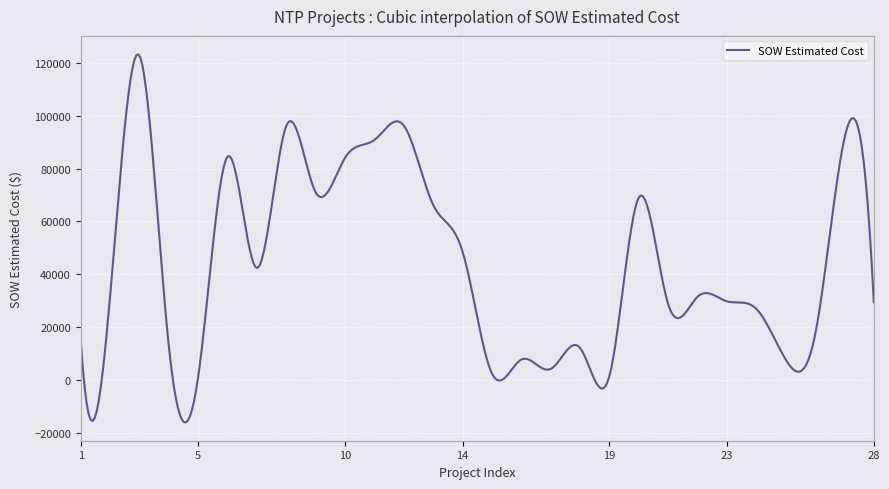

What is the maximum value shown in the chart?

123199.0